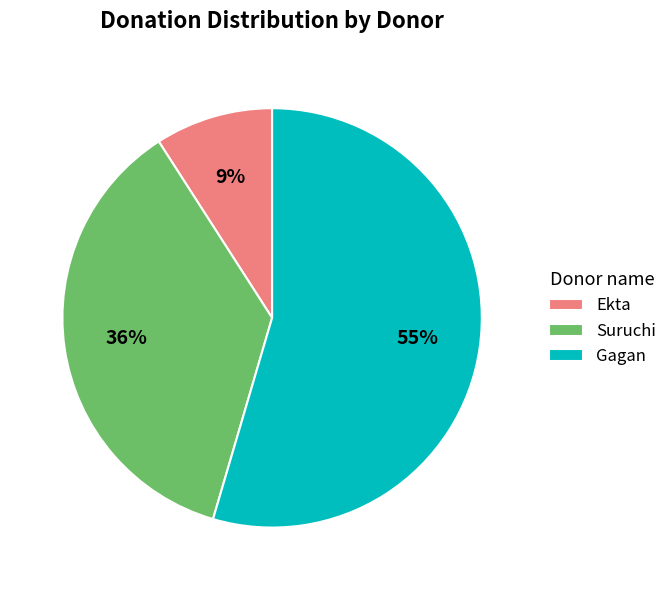

How many slices are in this pie chart?

3